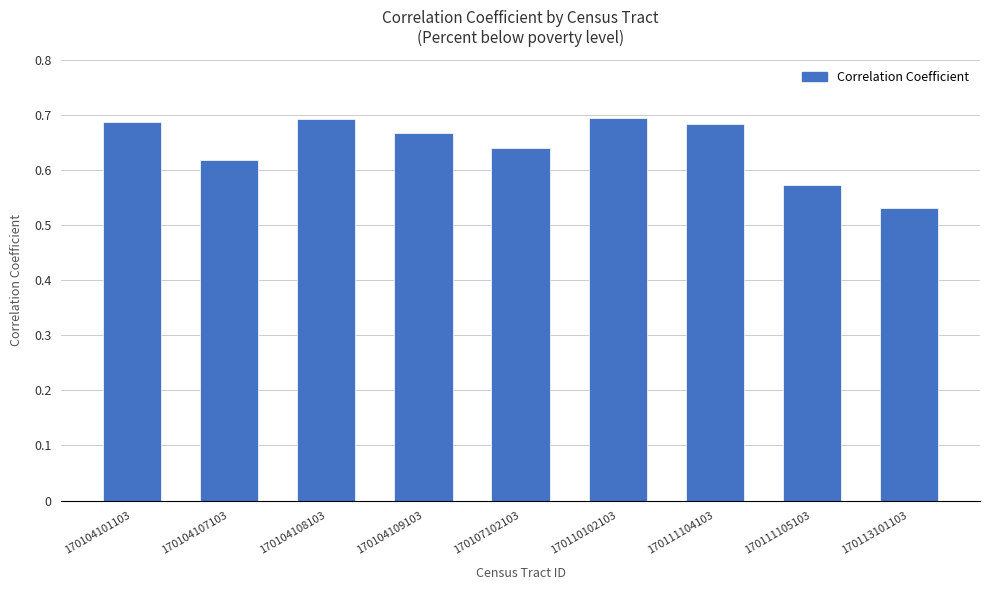

Which label corresponds to the smallest value in the chart?

170113101103